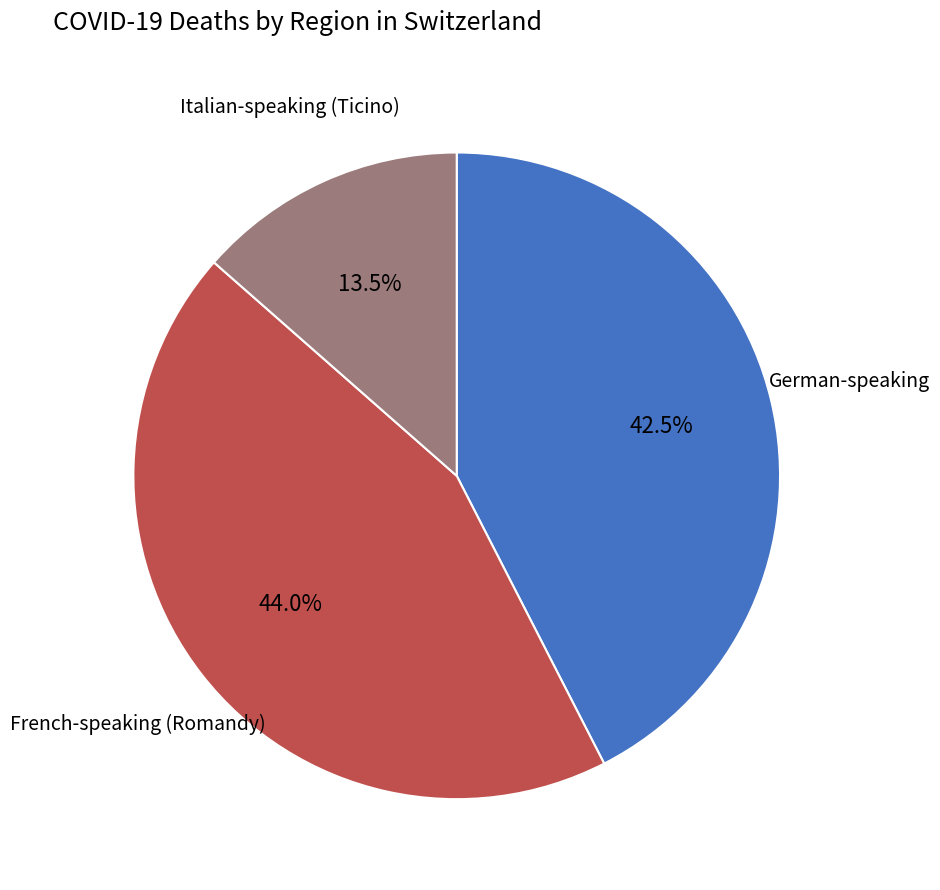

Which slice is the smallest?

Italian-speaking (Ticino)